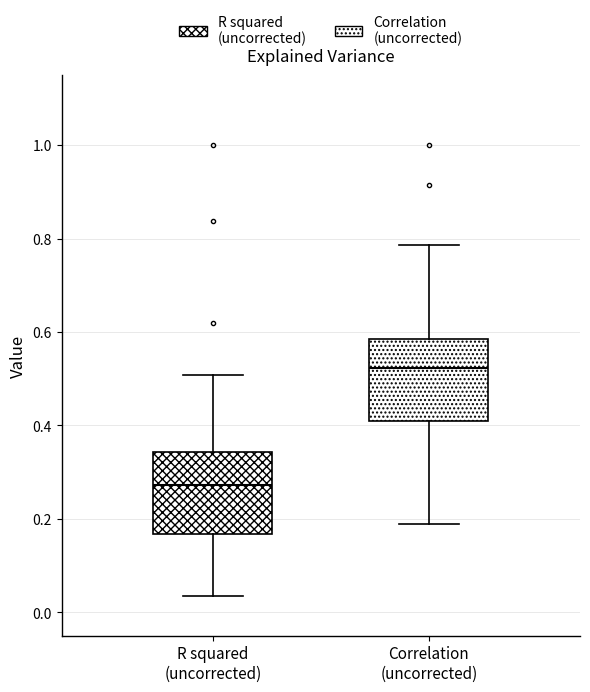

Reading left to right, transcribe this box plot: for each box, give where its median line is, the range the box spans, and where its two whiskers end, as read against the y-axis. The values are not printed on the chart, so give them approximately, as read against the axis.

R squared (uncorrected): median 0.28, box 0.16 to 0.34, whiskers 0.04 to 0.50
Correlation (uncorrected): median 0.52, box 0.40 to 0.58, whiskers 0.18 to 0.78